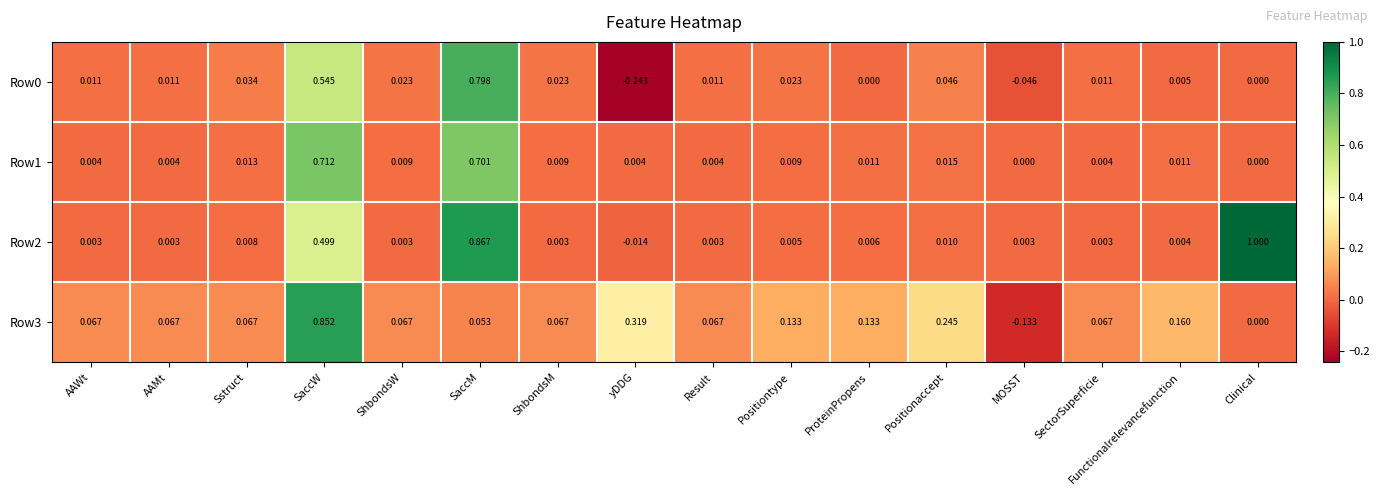

Which label corresponds to the smallest value in the chart?

yDDG